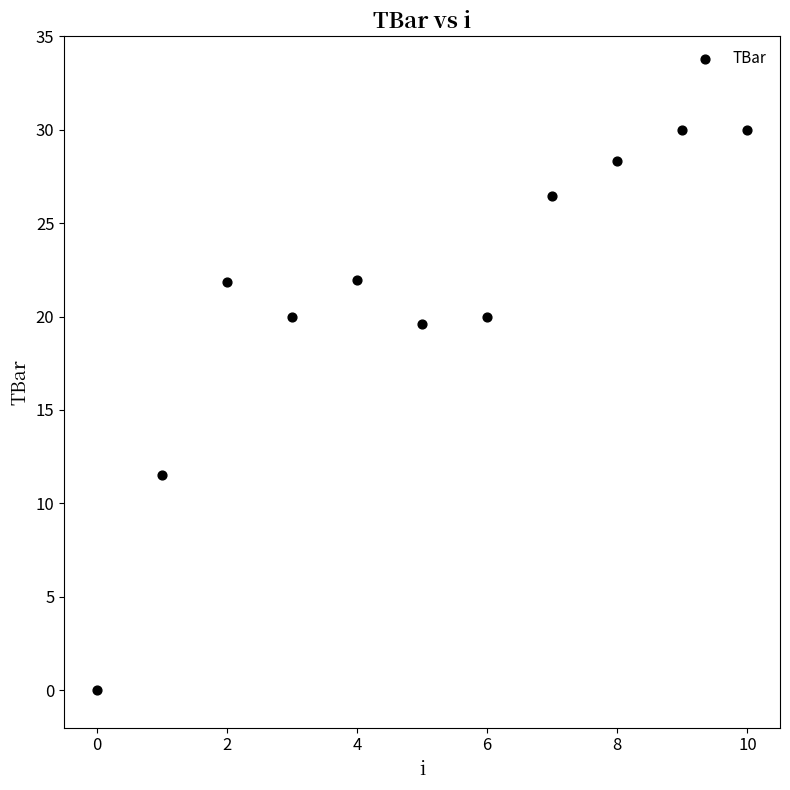

What is the range of Y values (max minus min)?

30.0